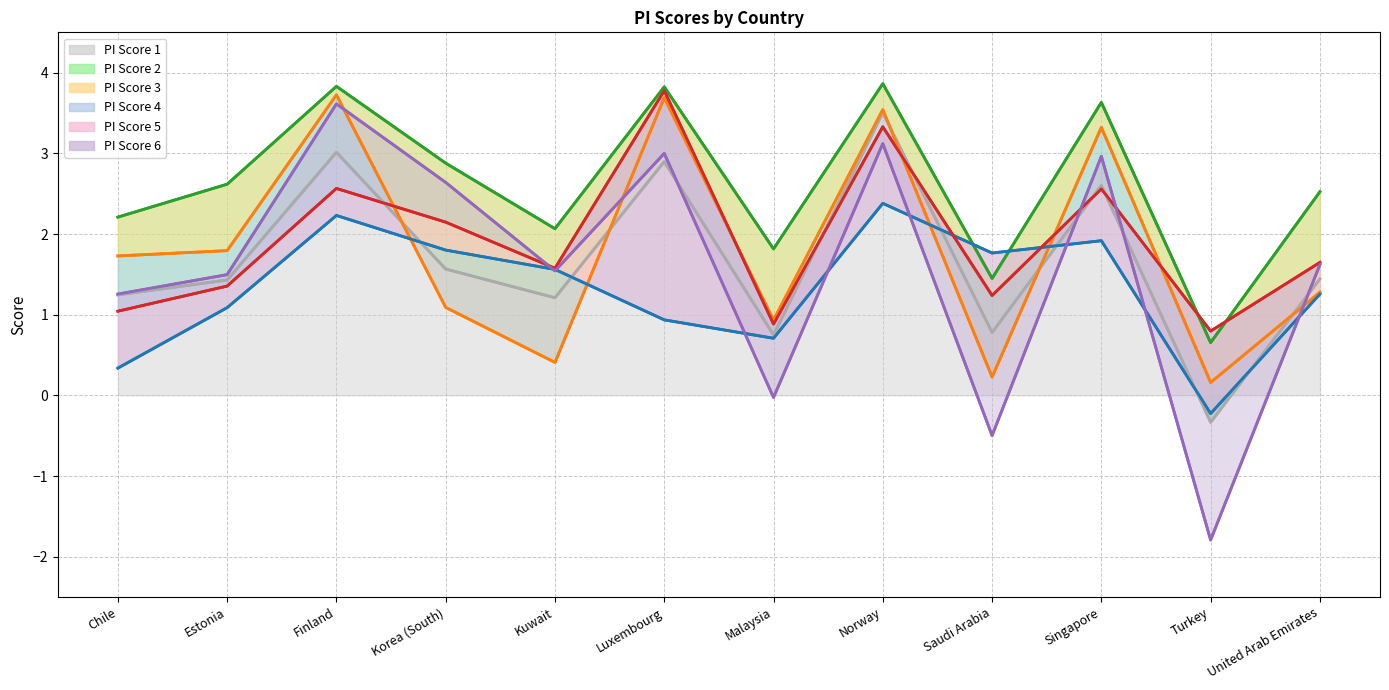

Between Estonia and Malaysia, which series saw the biggest shift?

PI Score 6